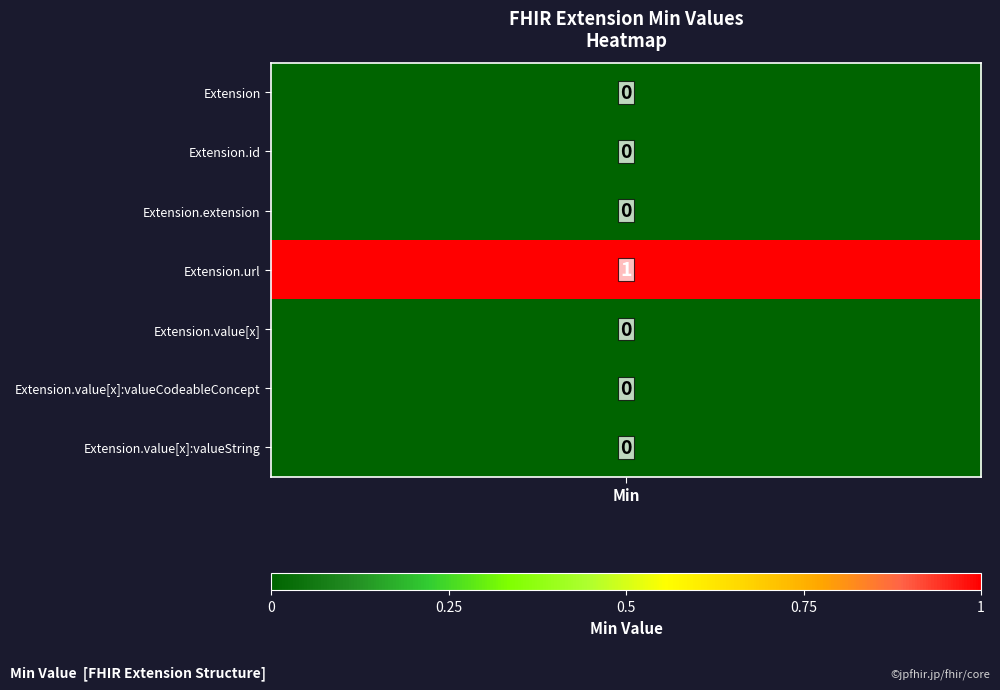

Which series has the largest total across all categories?

Extension.url